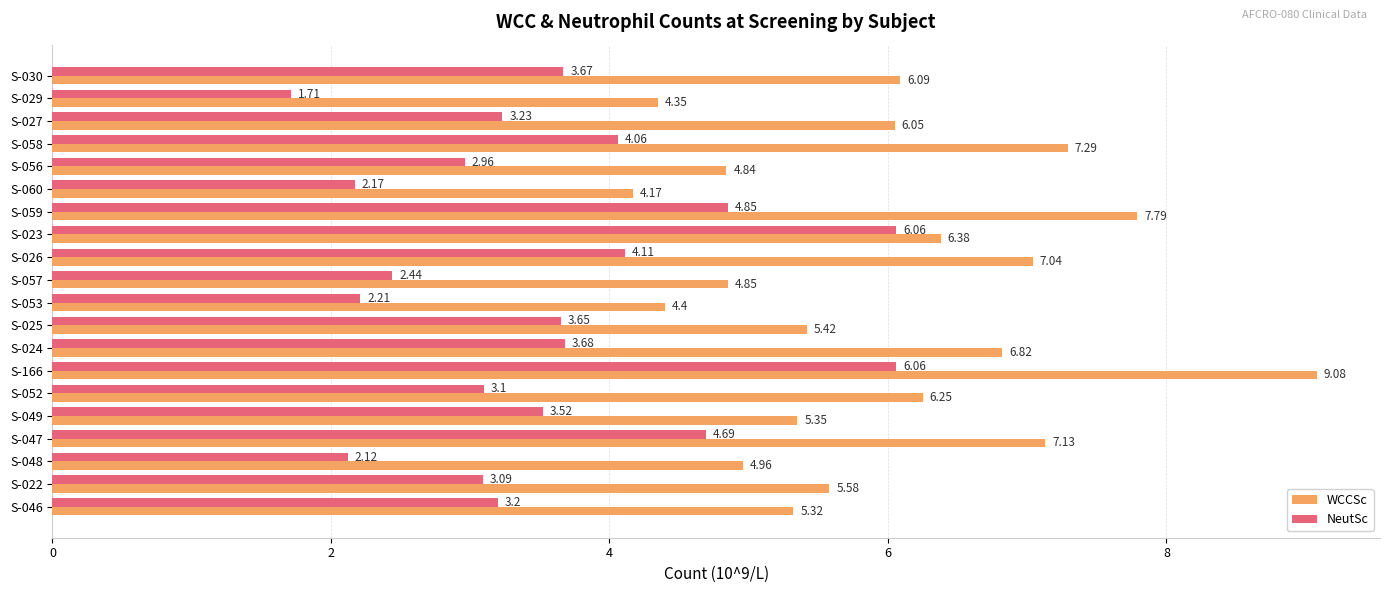

Which series has the widest spread of values?

WCCSc